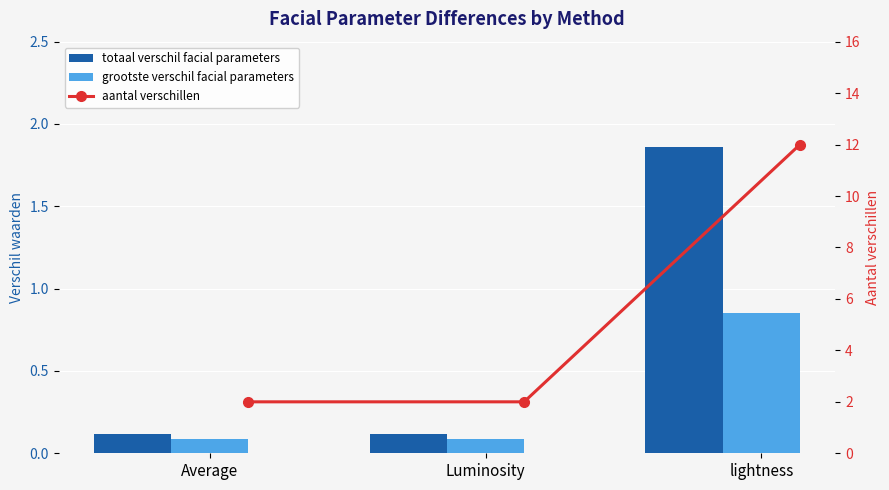

List the labels in order of totaal verschil facial parameters value, smallest first.

Average, Luminosity, lightness